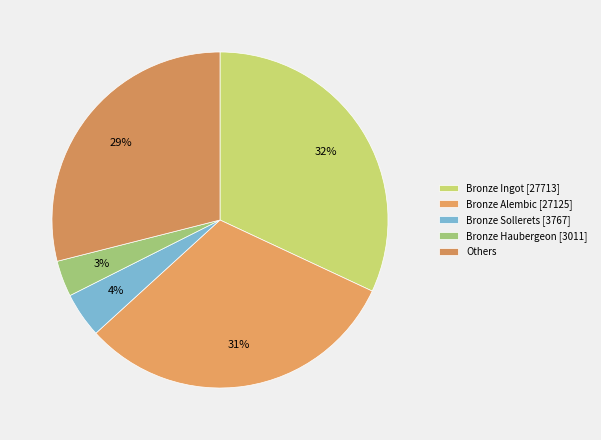

How many slices are in this pie chart?

5